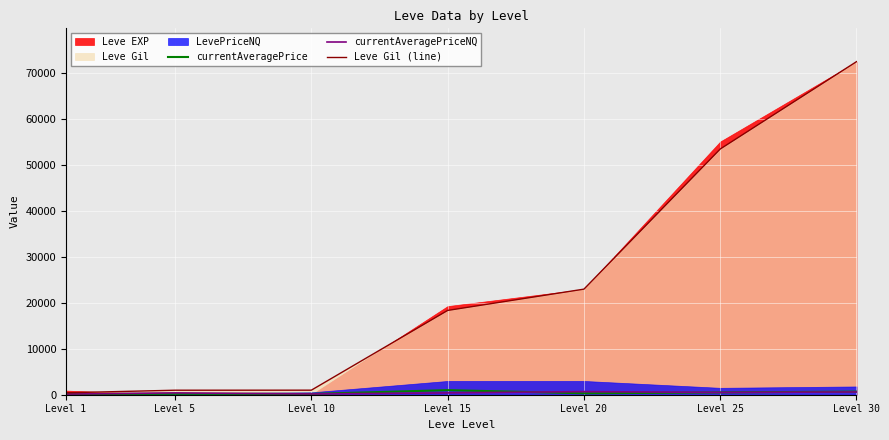

Is the value of Leve Gil (line) at Level 1 greater than the value of currentAveragePrice at Level 20?

Yes